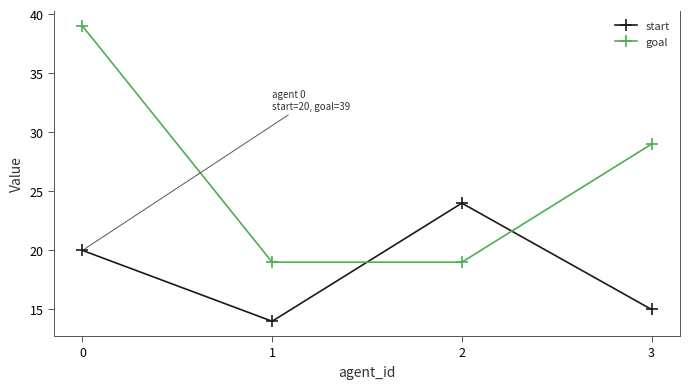

Rank the categories by start value from lowest to highest.

1, 3, 0, 2